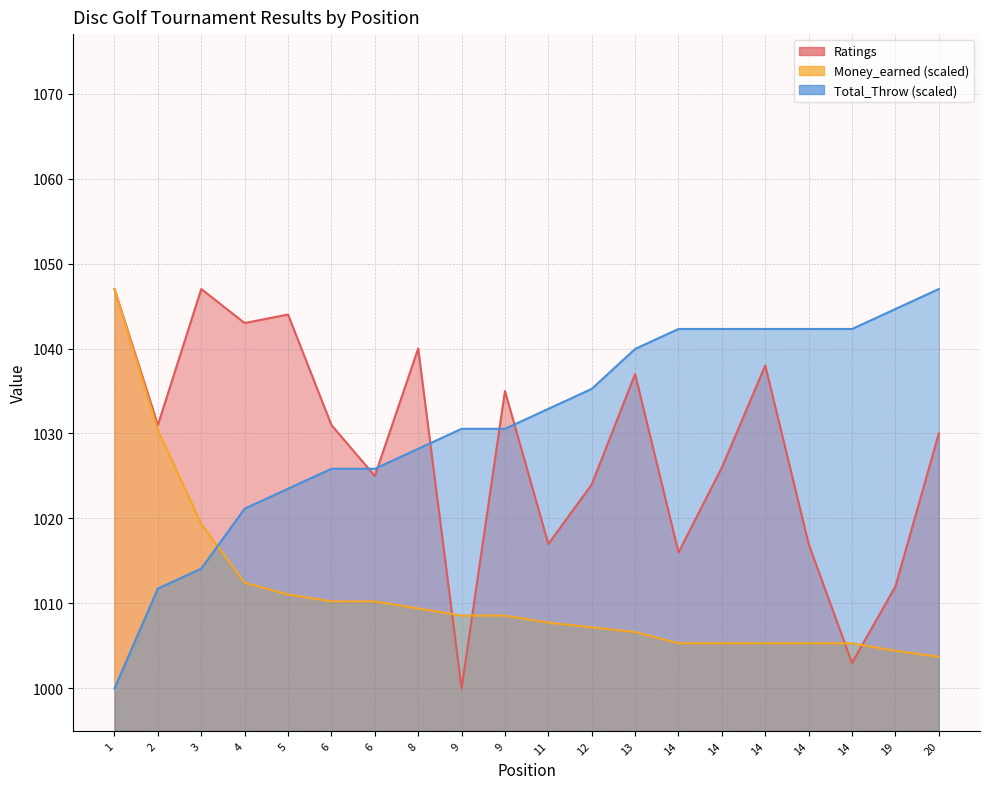

What are all the series names shown in the legend?

Ratings, Money_earned, Total_Throw